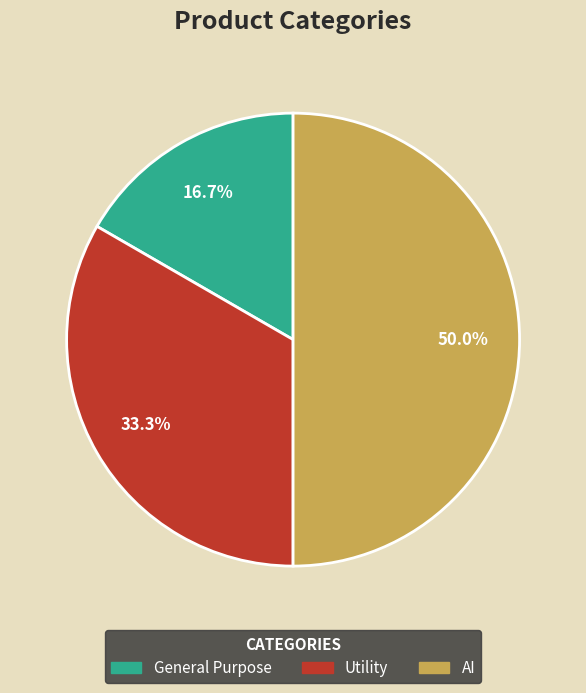

To the nearest percent, what portion does General Purpose represent?

17%